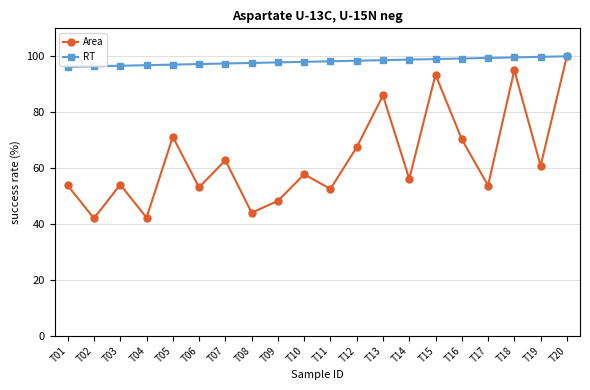

Does the chart have visible grid lines?

Yes